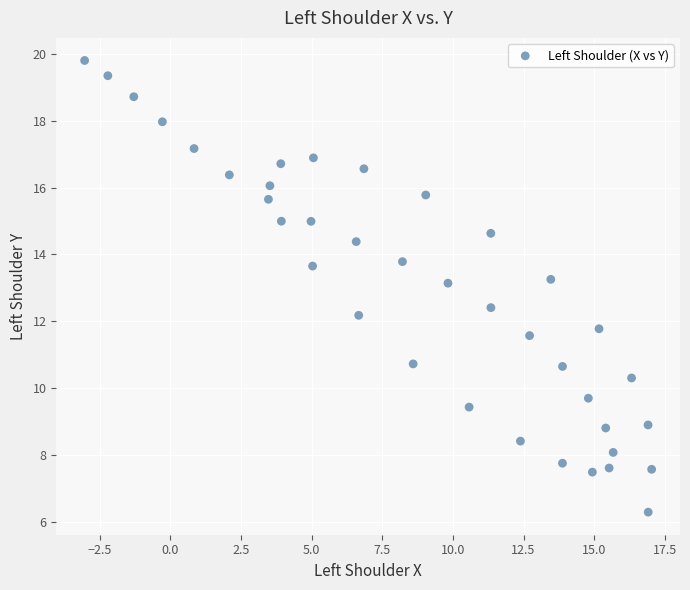

What is the range of X values (max minus min)?

20.1